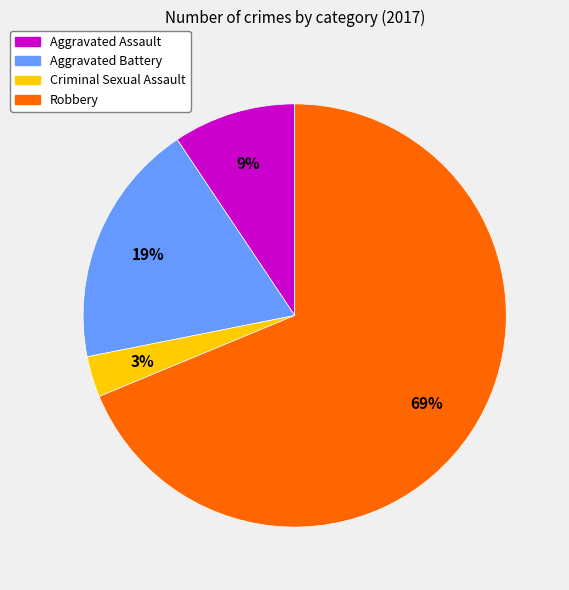

What is the ratio of the value at Criminal Sexual Assault to the value at Aggravated Battery?

0.2